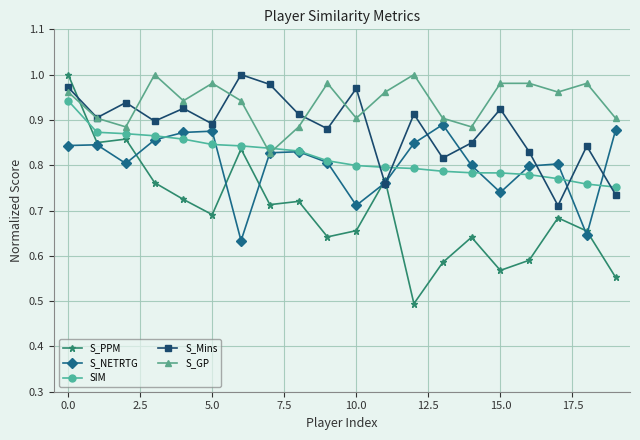

What are all the series names shown in the legend?

S_PPM, S_NETRTG, SIM, S_Mins, S_GP